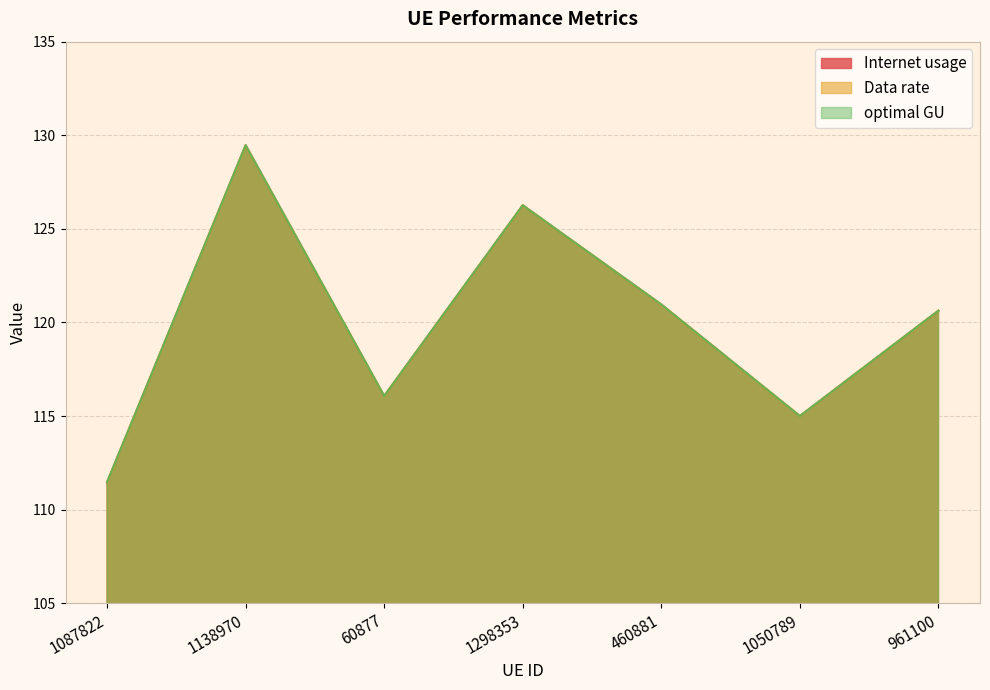

The value of Internet usage at 1050789 is 79.5. True or false?

False